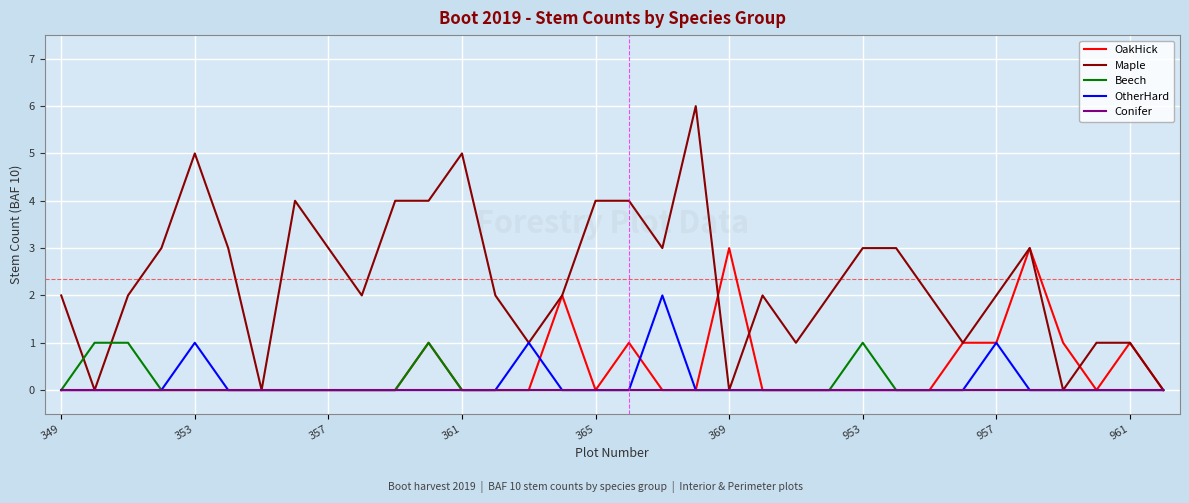

What is the sum of all Maple values?

80